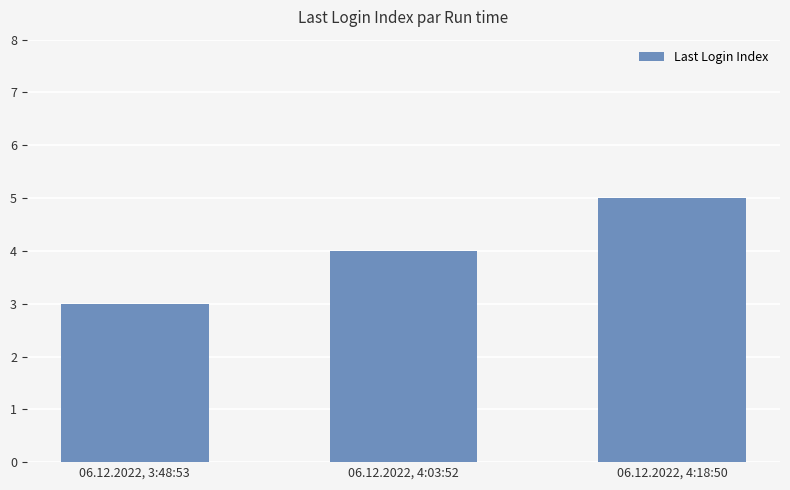

What is the sum of the values at 06.12.2022, 3:48:53 and 06.12.2022, 4:03:52?

7